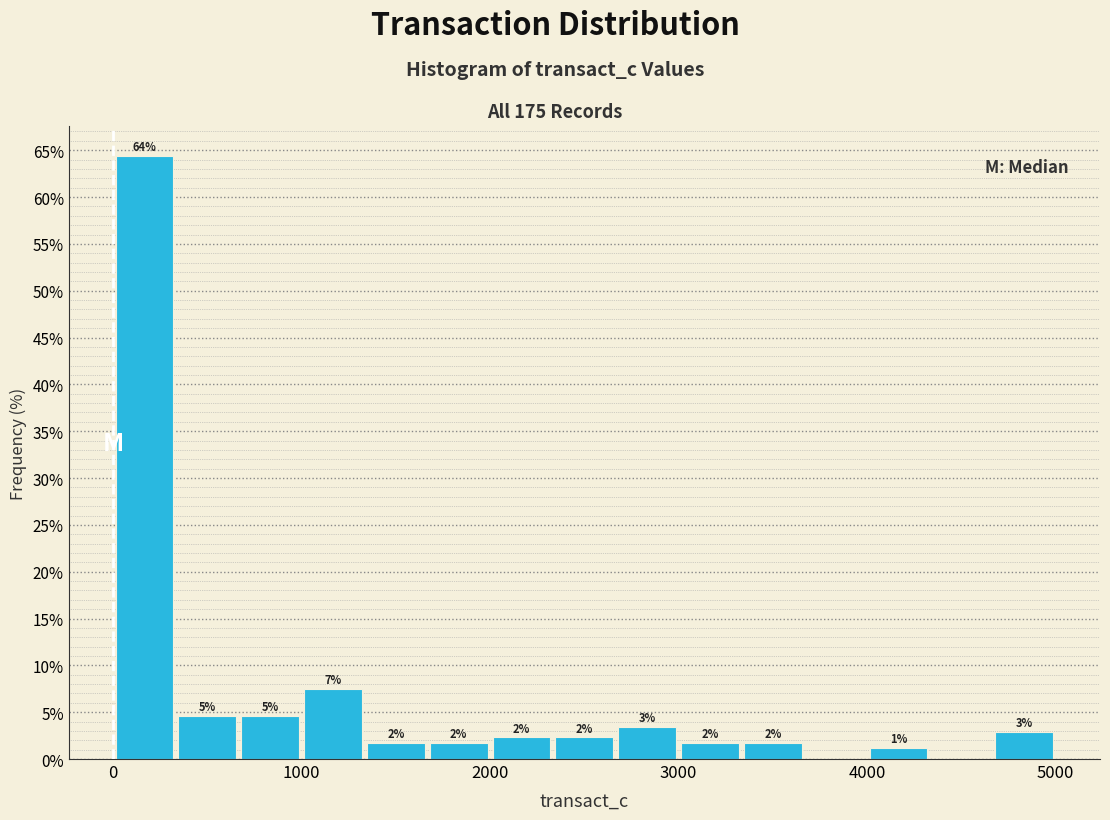

Read against the x-axis, roughly where is the centre of the tallest bar?

200